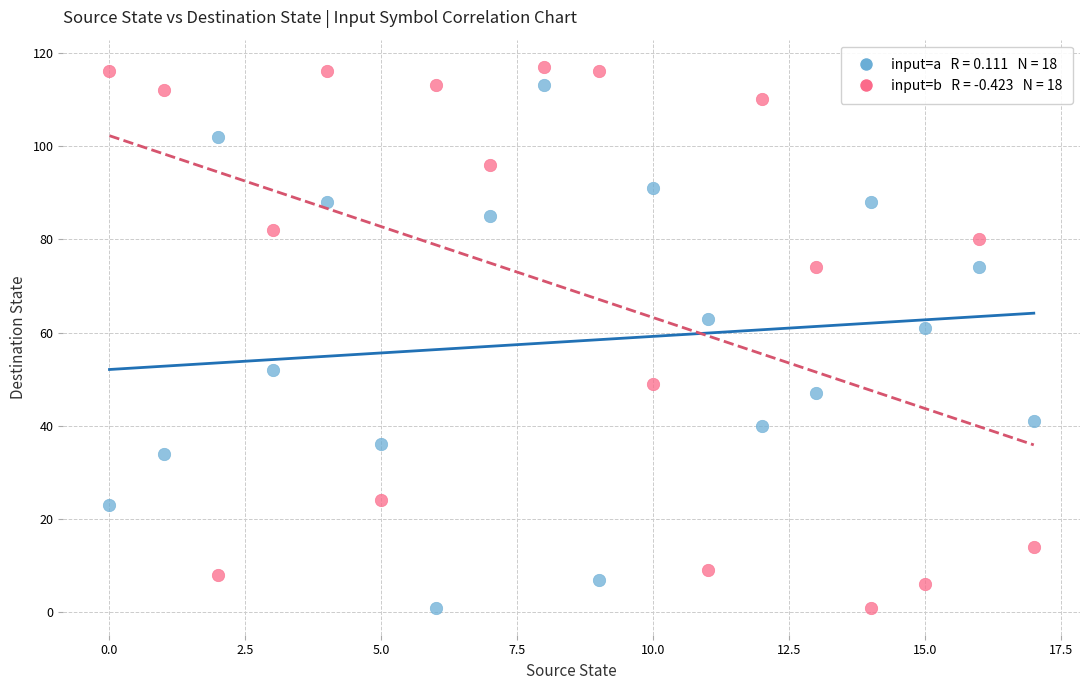

Across all series, what Y value is closest to 59?

61